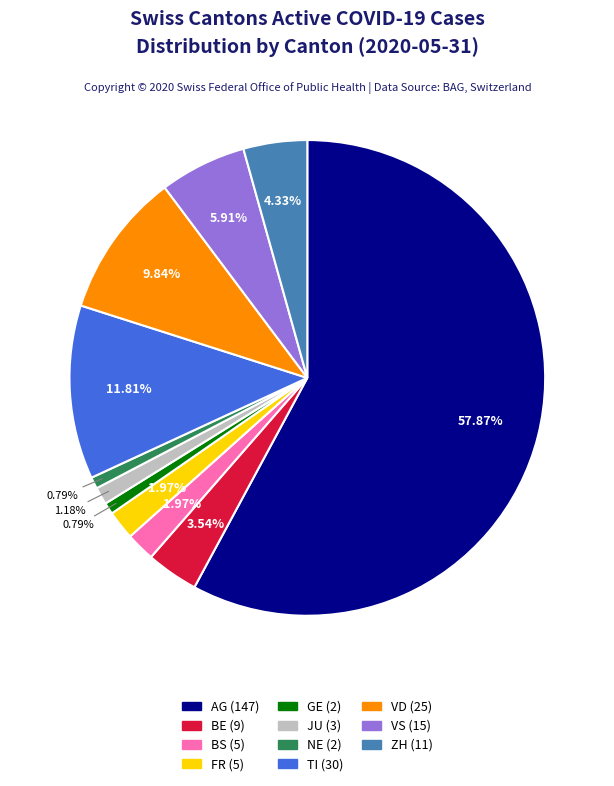

How many slices are in this pie chart?

11